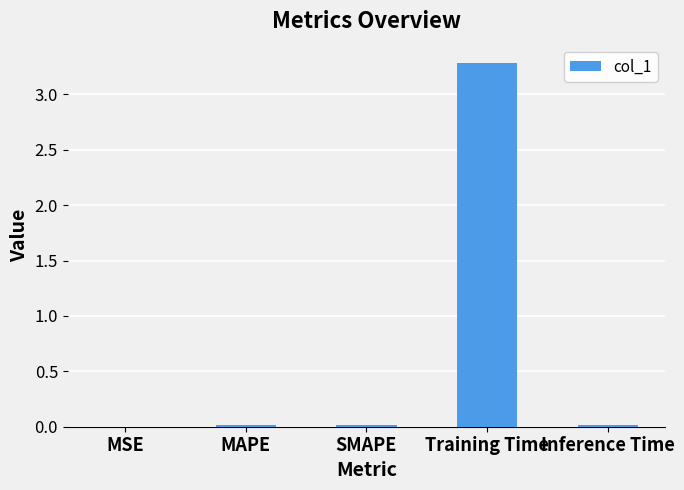

The value at Training Time is 4.4. True or false?

False